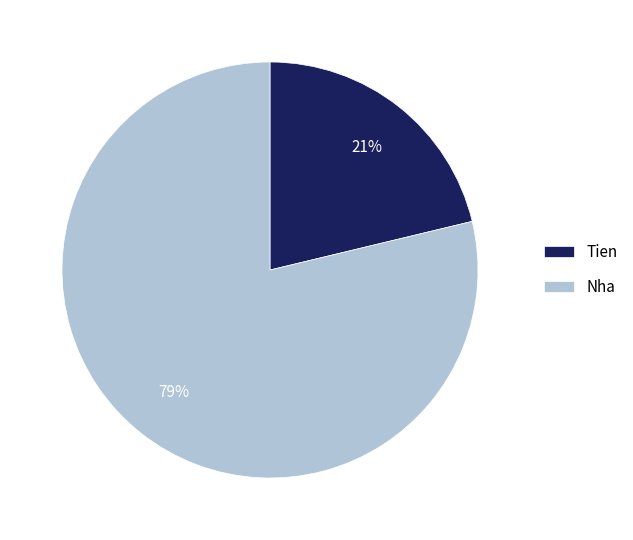

How many segments does this pie chart have?

2